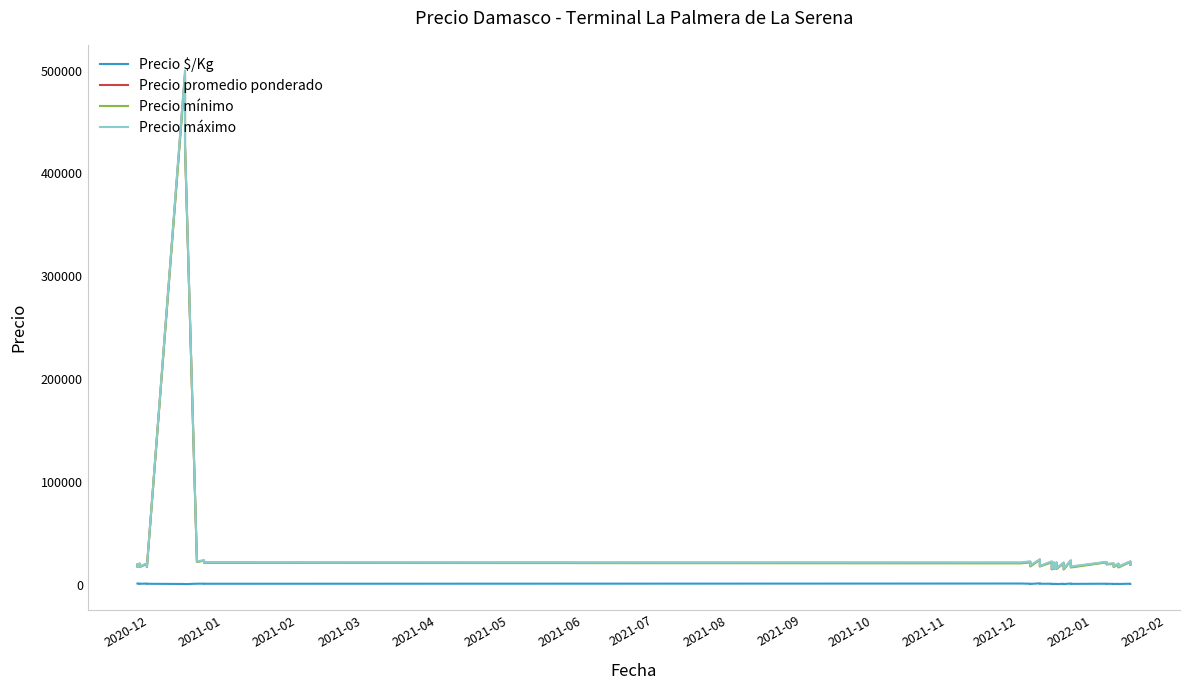

What is the label of the 39th point from the right?

2021-01